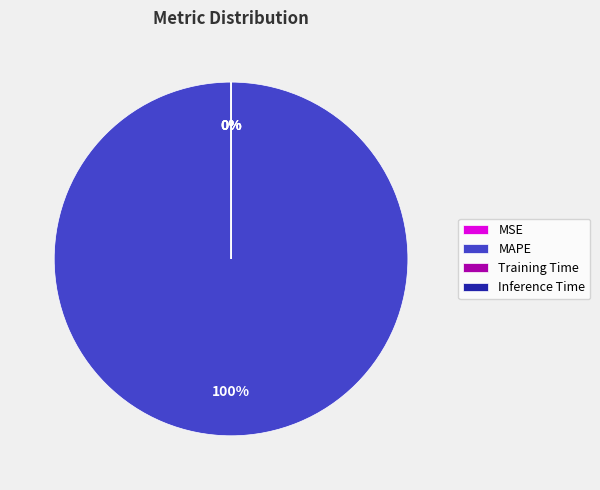

Which category accounts for the majority?

MAPE